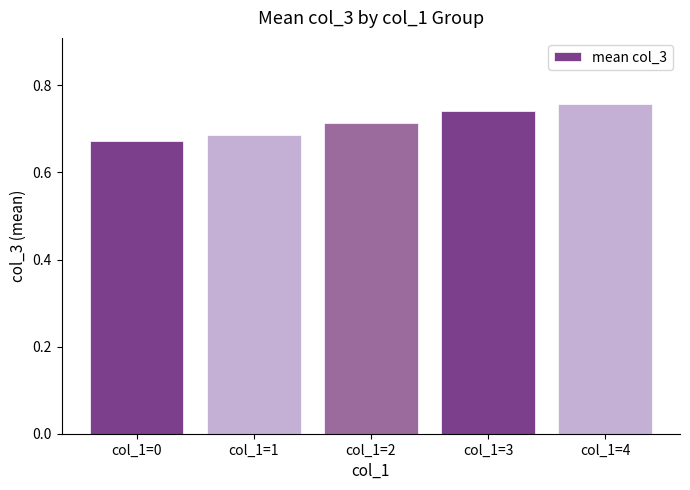

How many values are between 0 and 1?

5